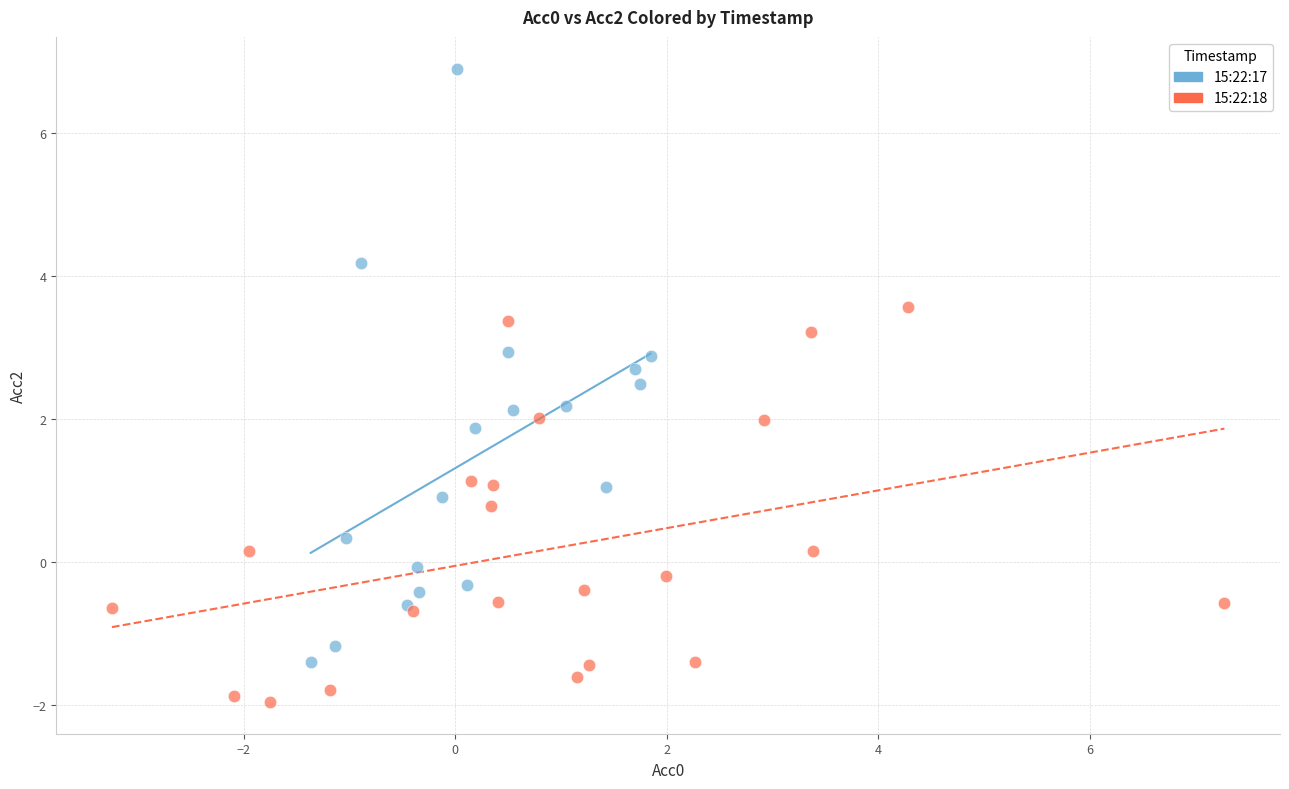

What are all the series names shown in the legend?

15:22:17, 15:22:18